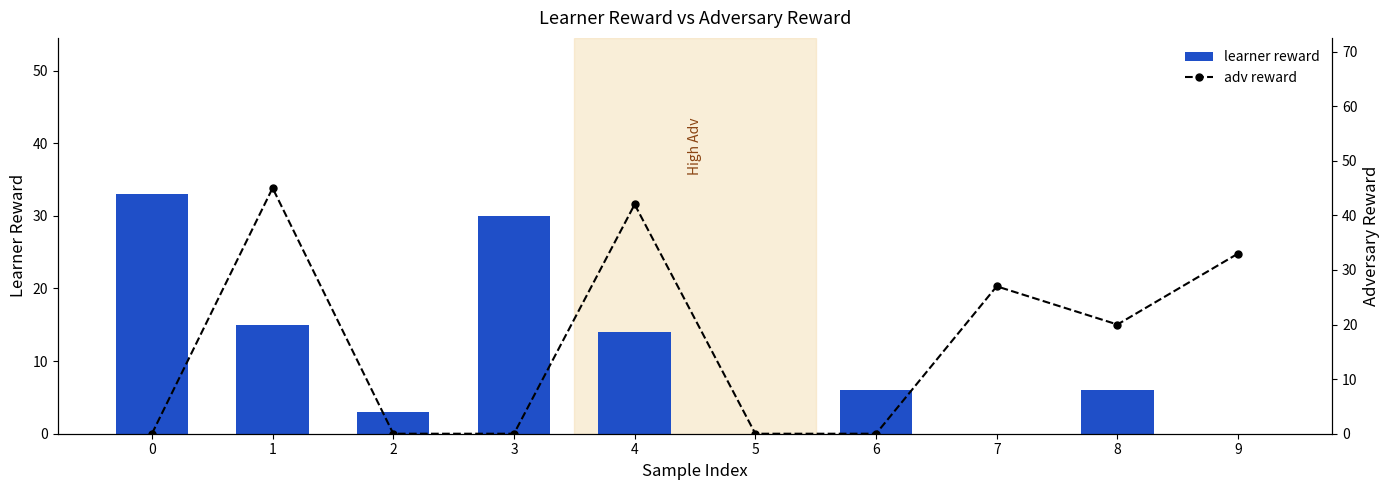

Reading left to right, extract all data points from this chart.

learner reward: 33	15	3	30	14	0	6	0	6	0
adv reward: 0	45	0	0	42	0	0	27	20	33